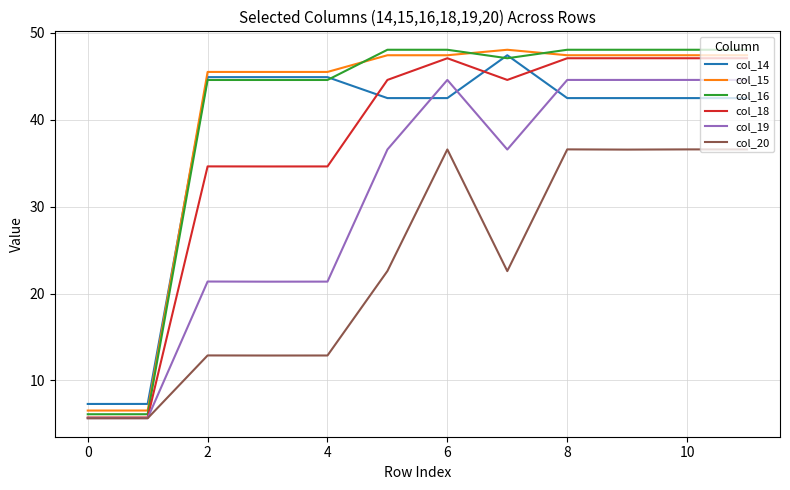

Which series has the widest spread of values?

col_16